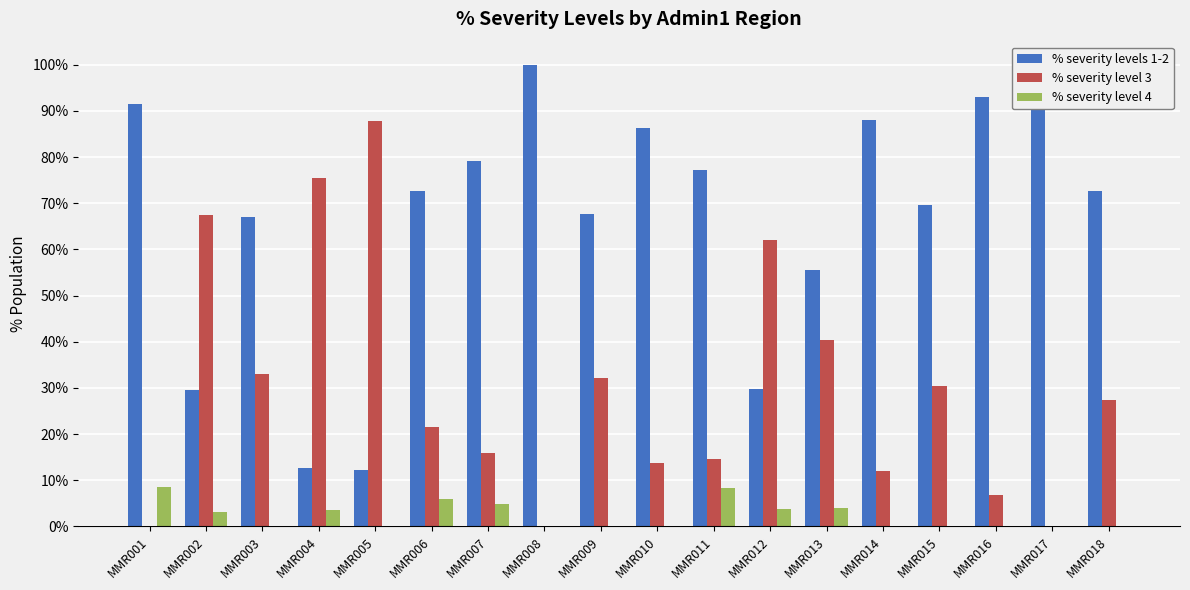

How many positive values does the % severity level 4 series have?

8